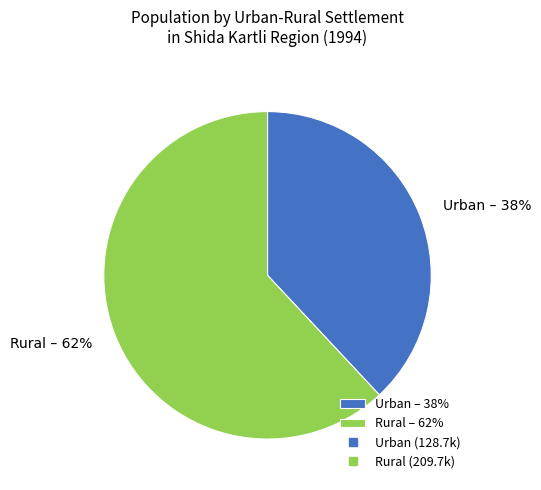

How many segments does this pie chart have?

2